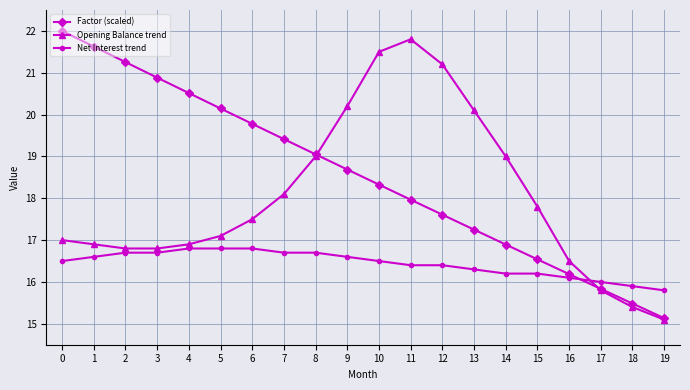

What is the value of the Factor (scaled) point at the 10th from the left?

18.7